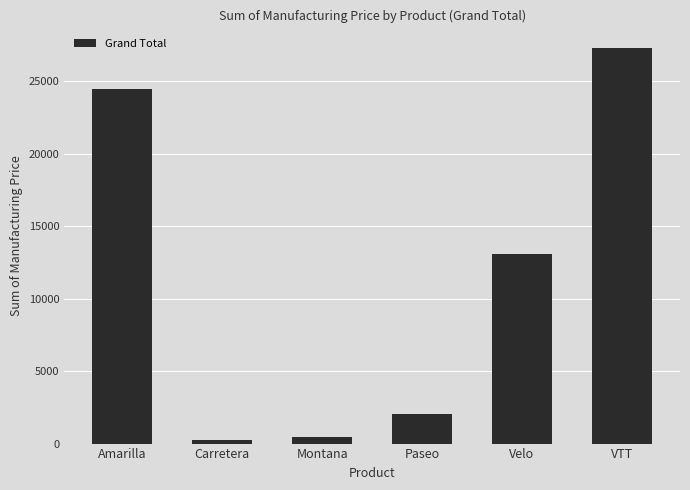

The value at VTT is 11242. True or false?

False